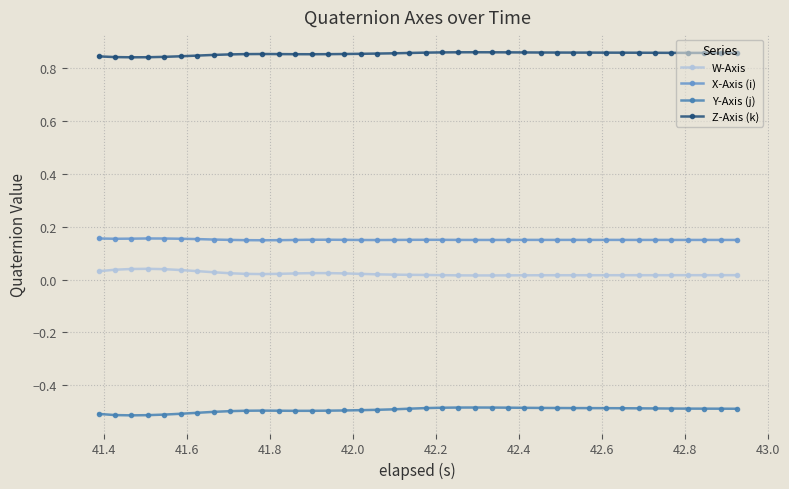

True or false: Z-Axis (k) and W-Axis cross at least once.

False